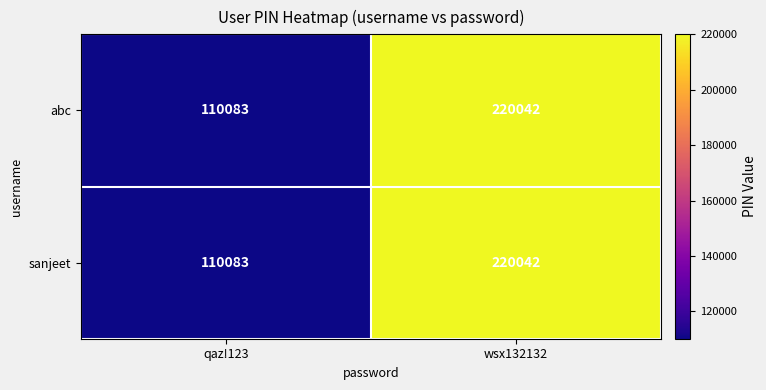

The value of sanjeet at wsx132132 is 220042. True or false?

True